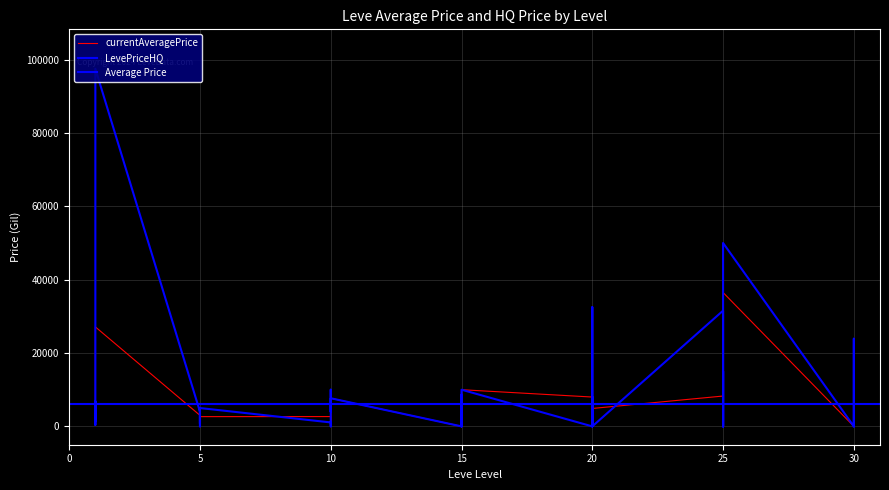

What is the difference between the currentAveragePrice values at 30 and 15?

10000.0